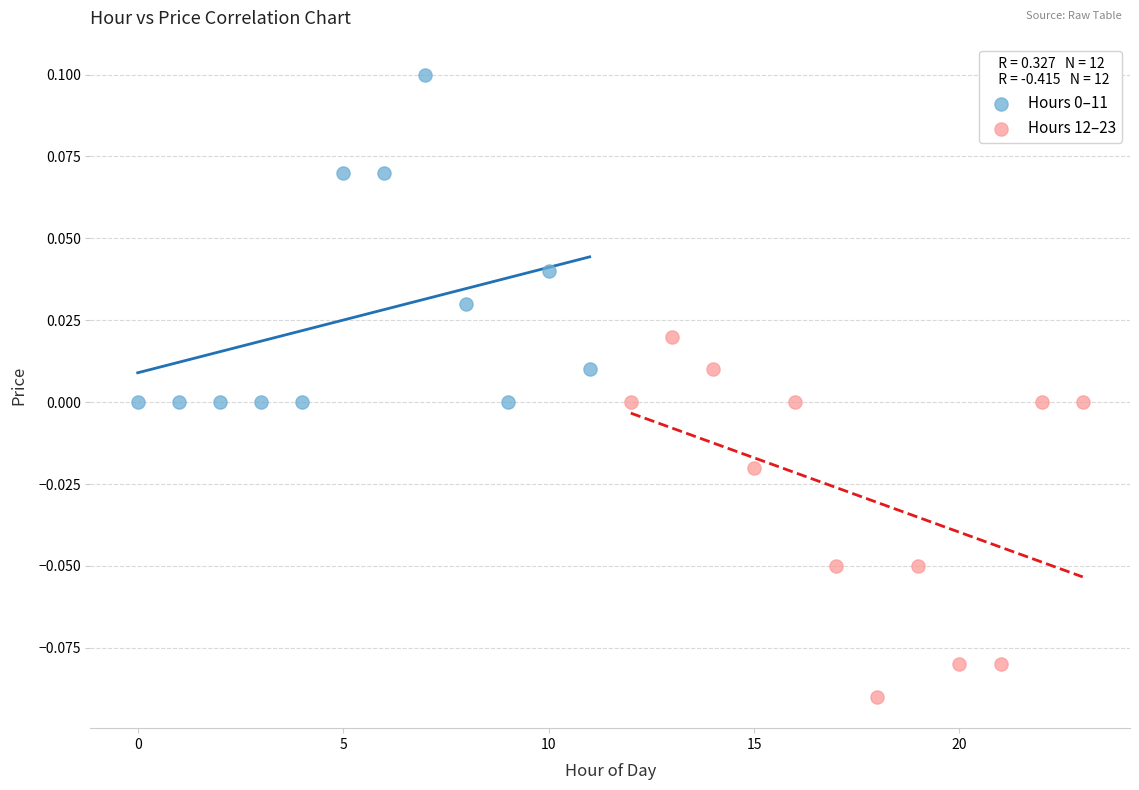

Which series reaches the minimum Y coordinate?

Hours 12–23